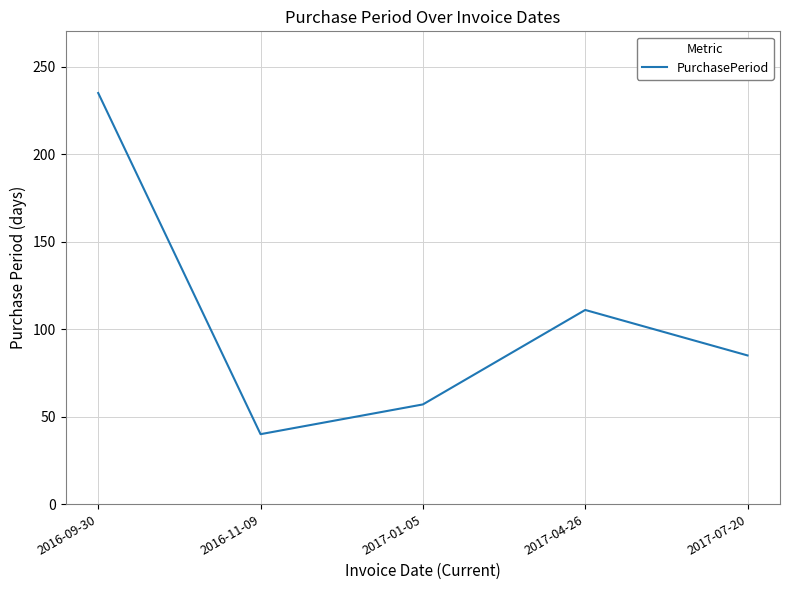

Where is the data nearest to the value 137?

2017-04-26